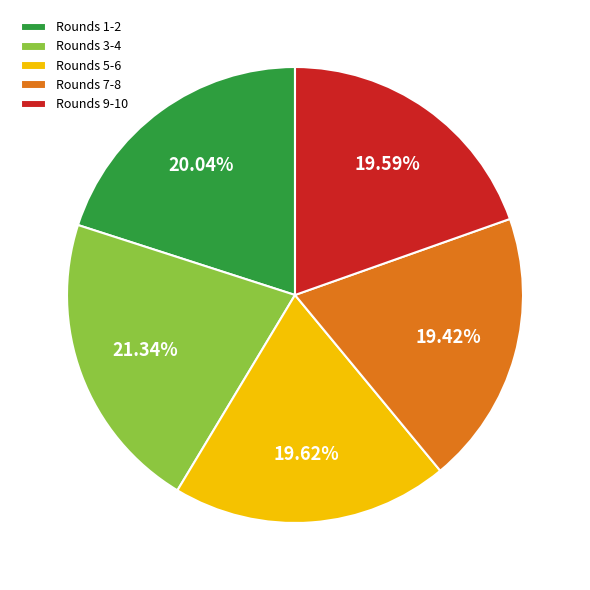

Does Rounds 5-6 account for over 50% of the chart?

No